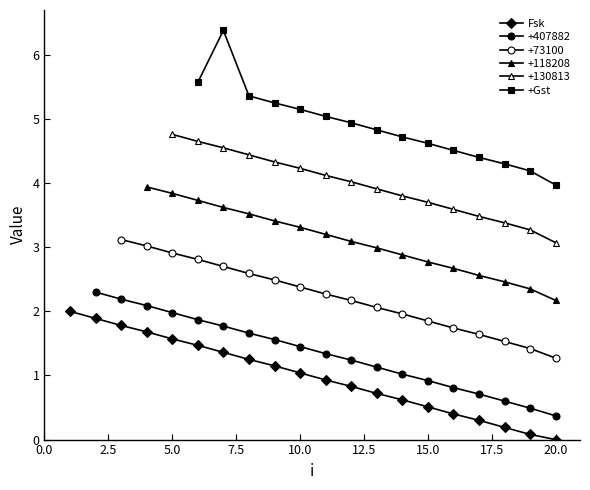

The chart shows a value of 0.8 at 5. True or false?

False